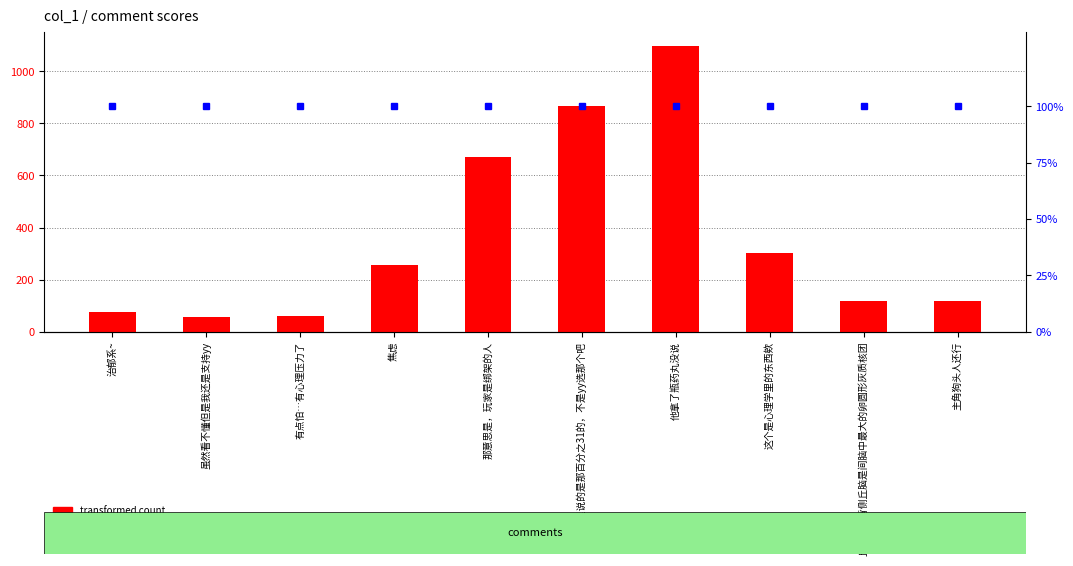

Rank the series by their average value, from highest to lowest.

transformed count, percentile rank within the sample